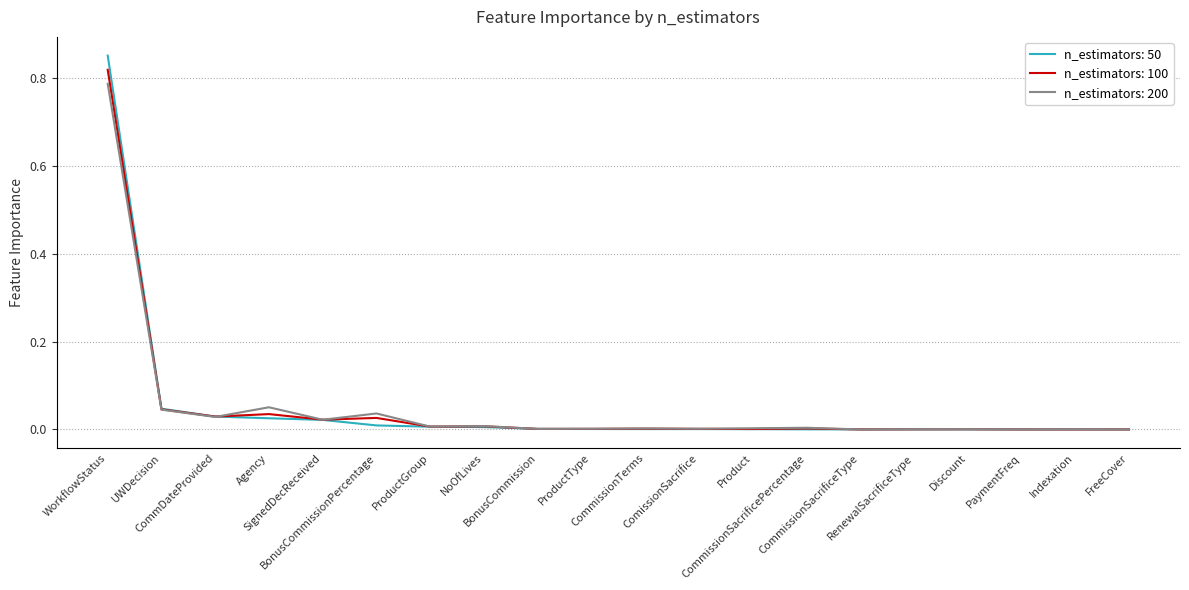

Which series has the largest range (max minus min)?

n_estimators: 50